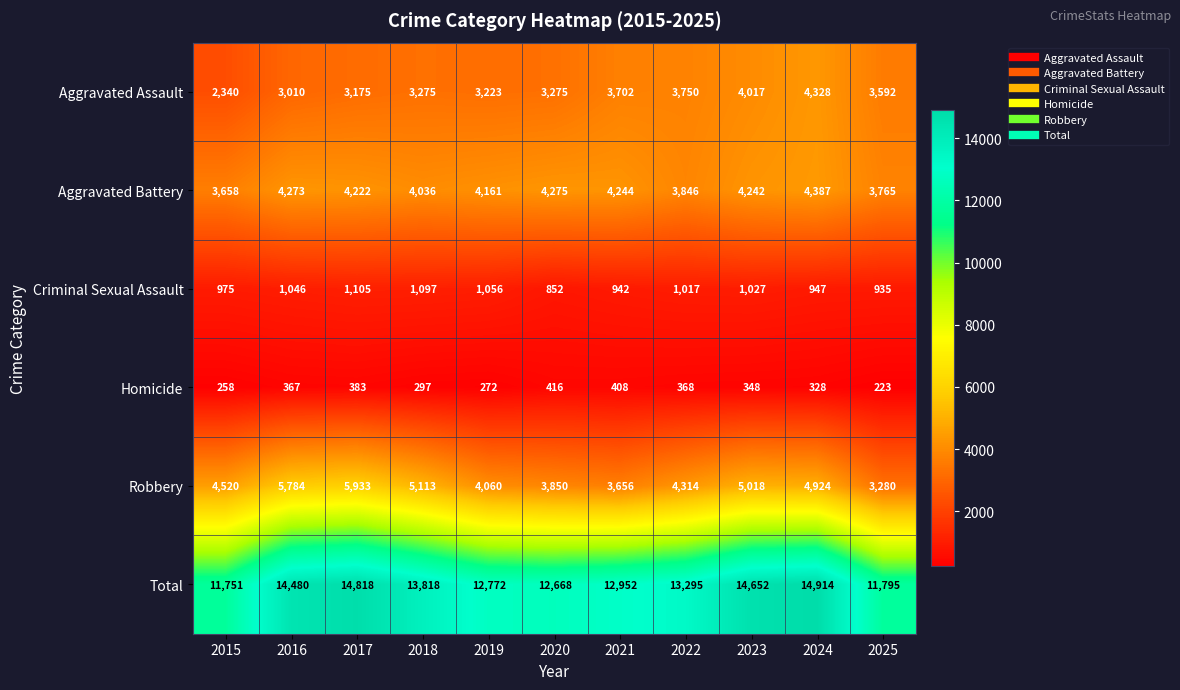

Is it true that Total equals 14818 at 2017?

True